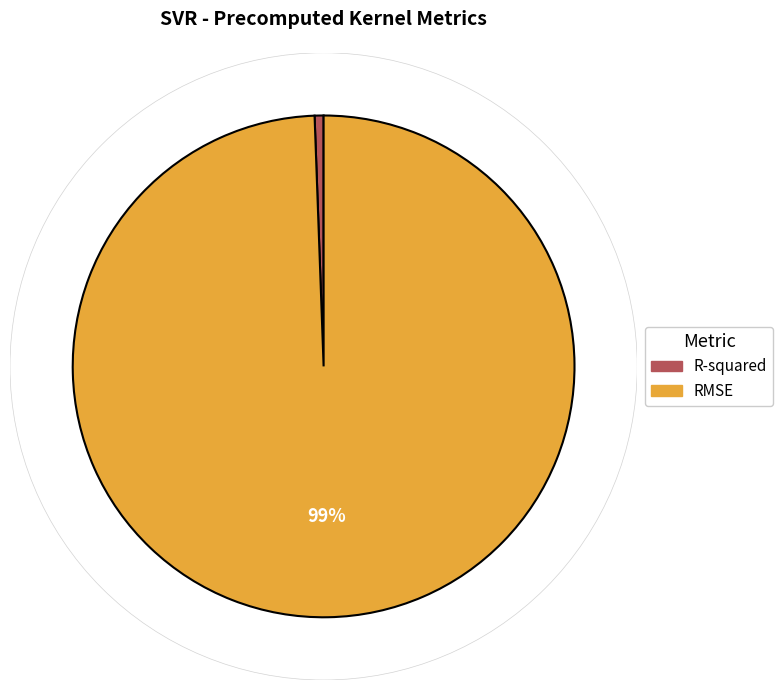

Which category has the biggest portion of the pie?

RMSE